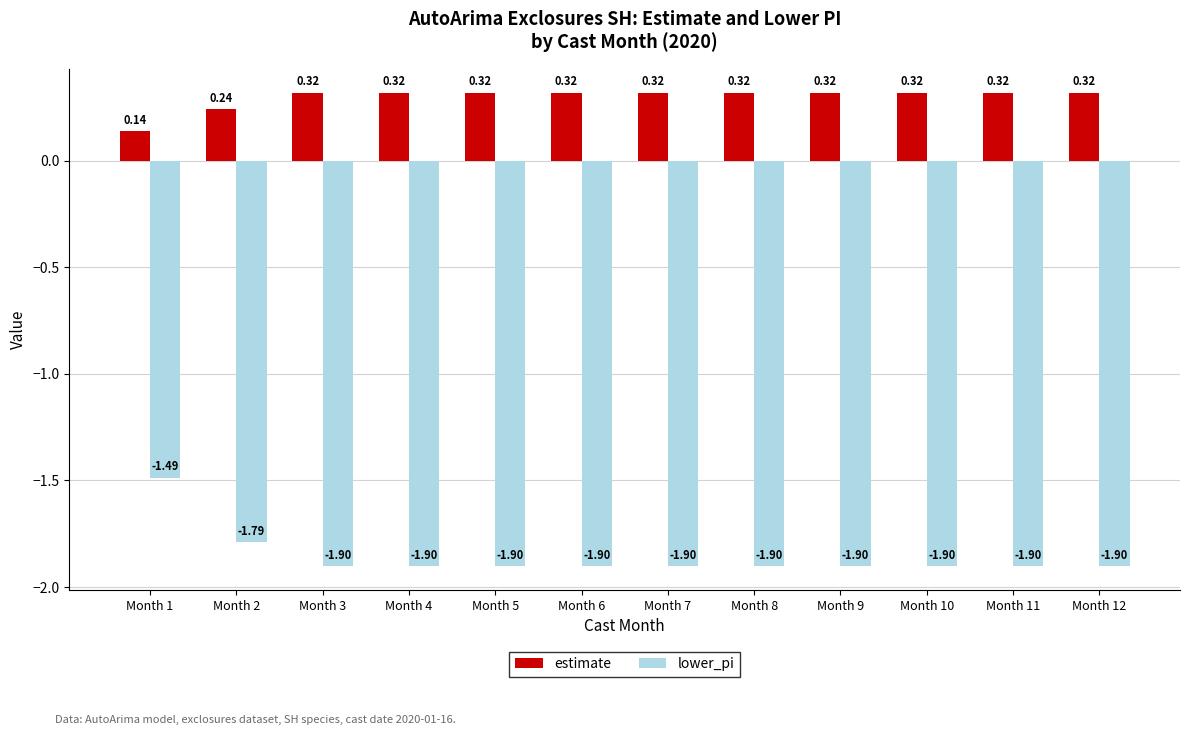

What is the value of the lower_pi bar at the 8th from the left?

-1.9